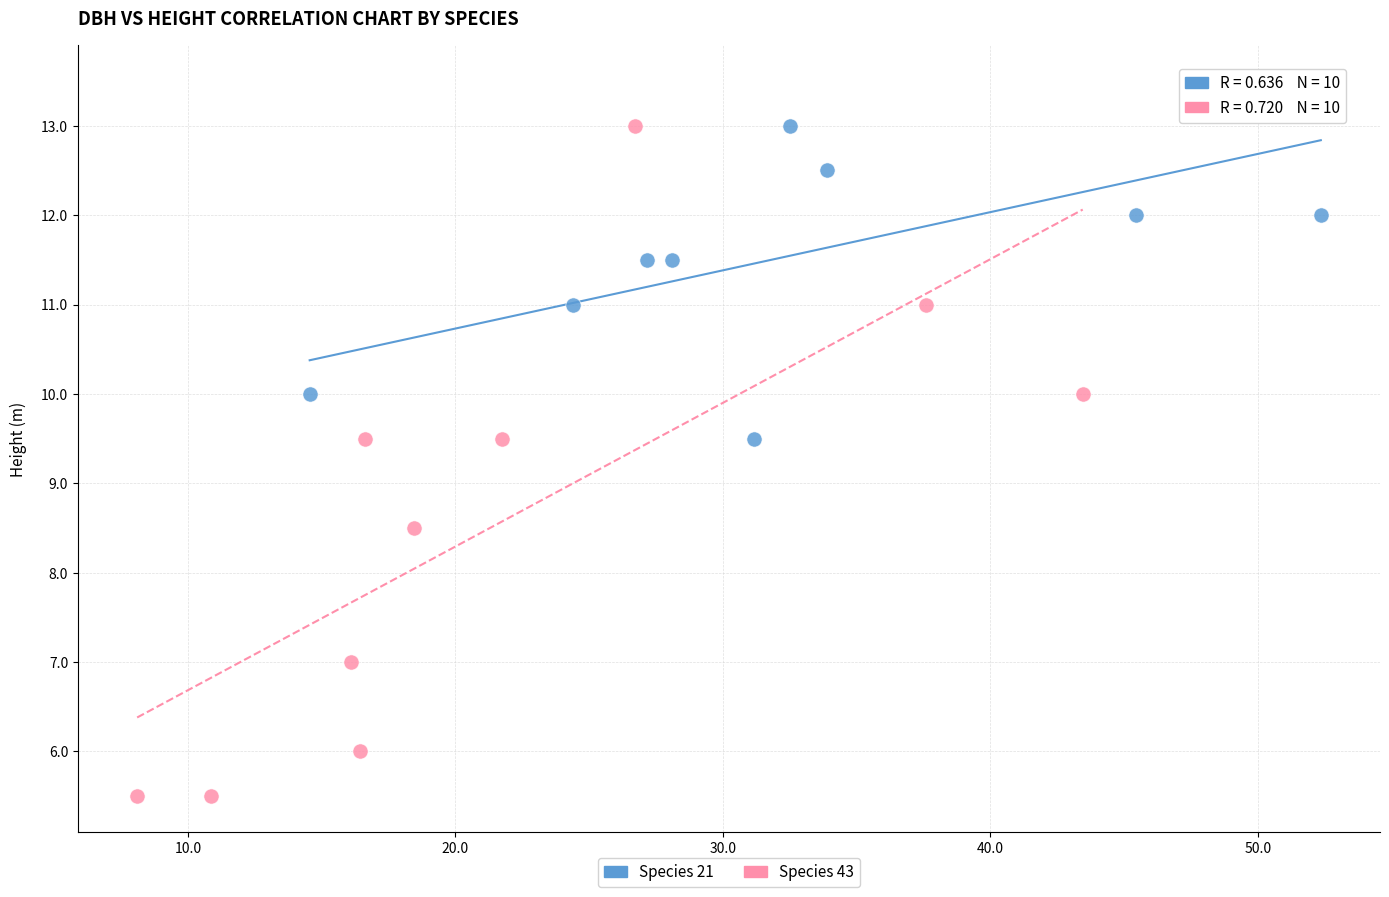

Which series reaches the minimum Y coordinate?

Species 43